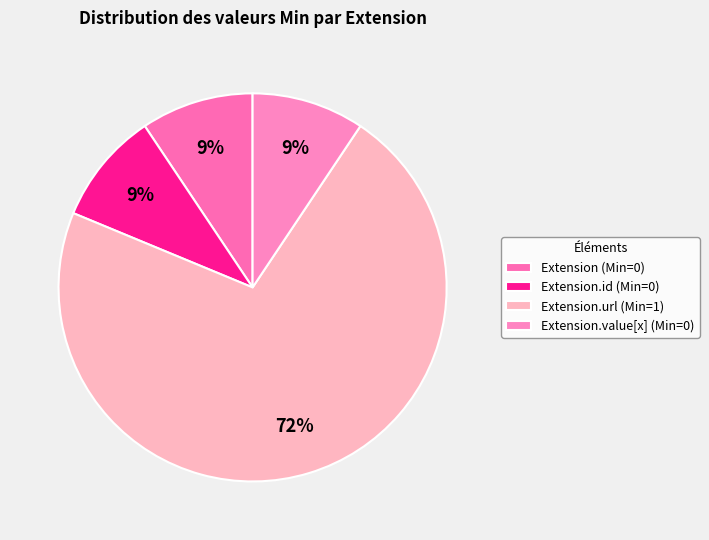

Which slice is the smallest?

Extension